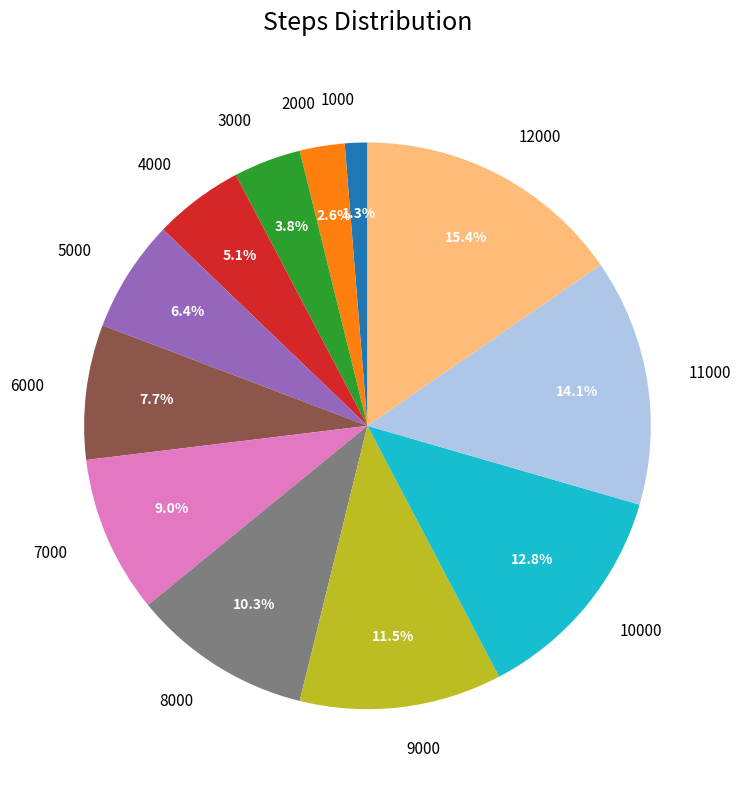

How many segments does this pie chart have?

12